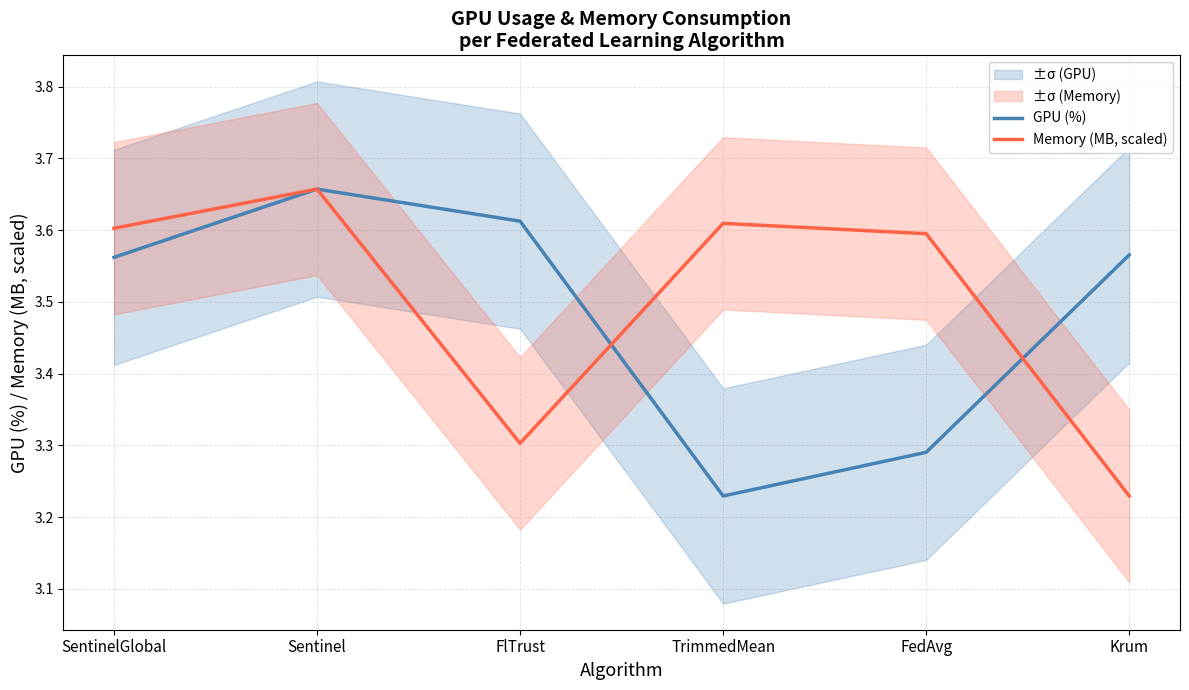

Reading left to right, extract all data points from this chart.

GPU (%): 3.6	3.7	3.6	3.2	3.3	3.6
Memory (MB, scaled): 3.6	3.7	3.3	3.6	3.6	3.2